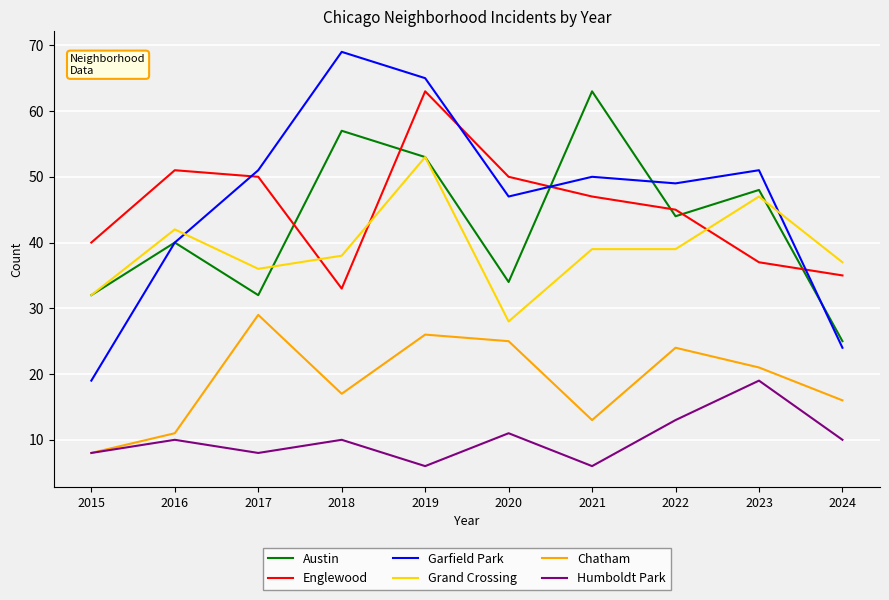

At which category is the sum across all series the highest?

2019